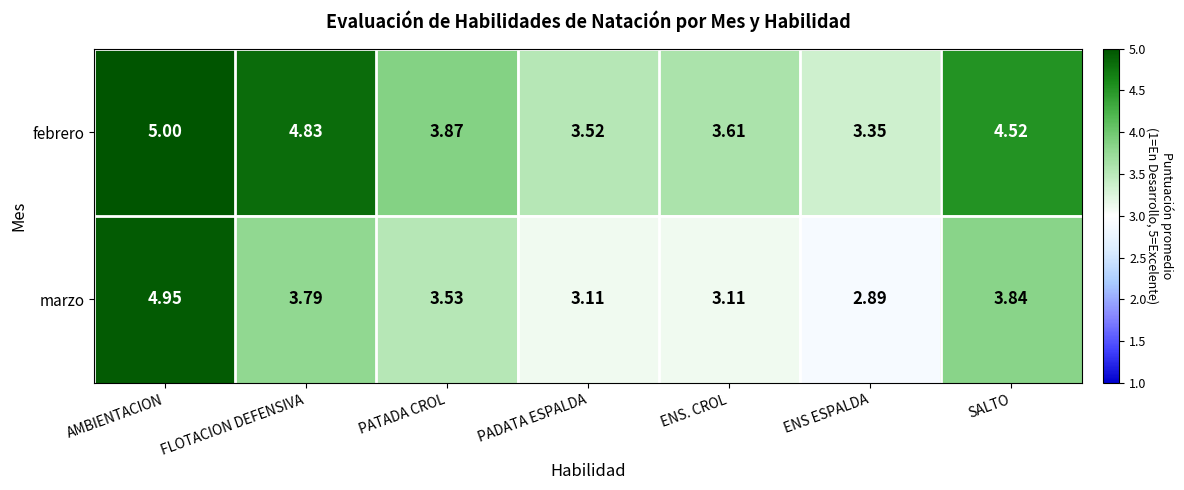

At which label does marzo reach its peak?

AMBIENTACION